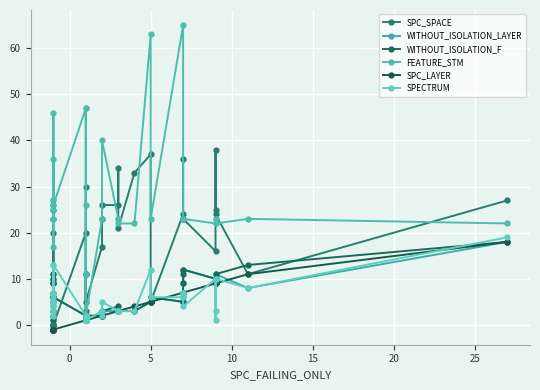

At how many categories does at least one series exceed 47?

2